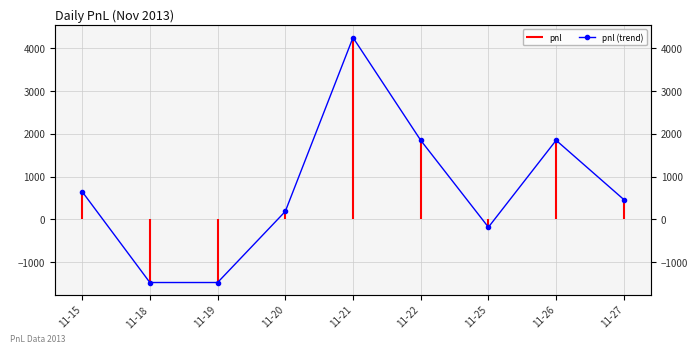

What is the smallest value displayed?

-1480.0